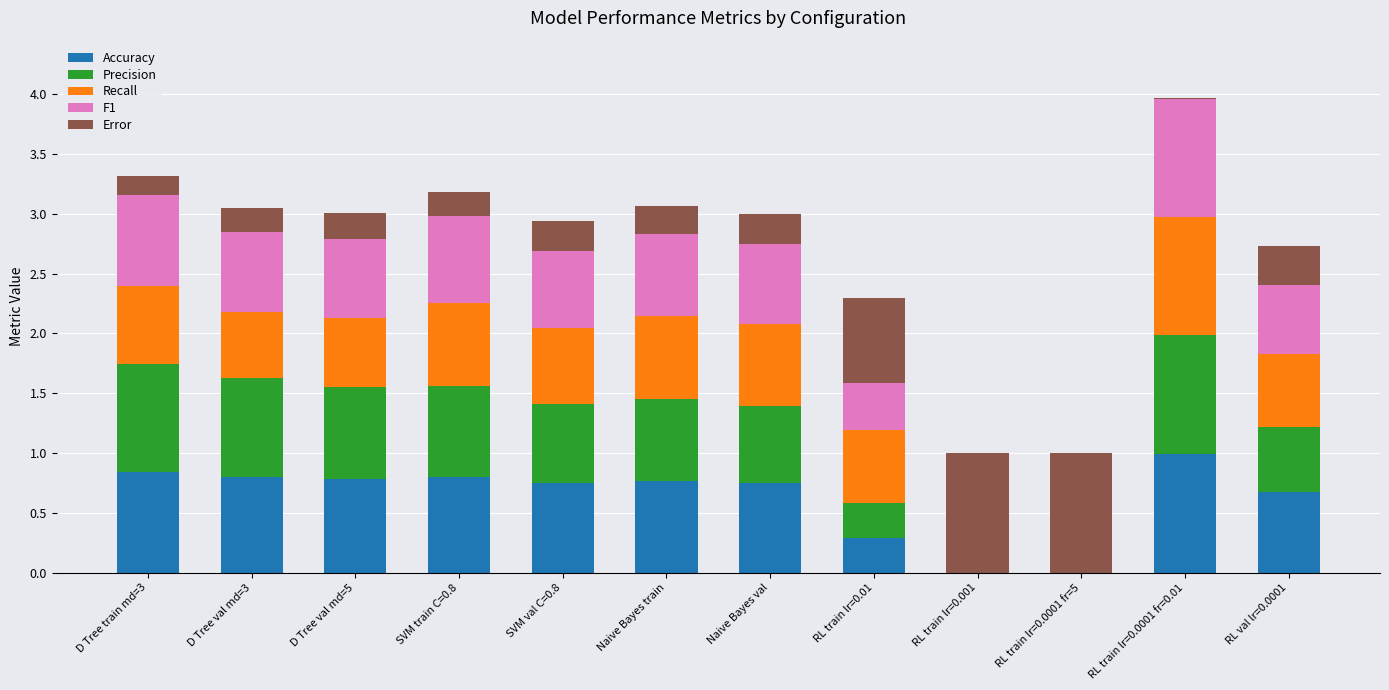

What is the sum of the Accuracy values at SVM val C=0.8 and D Tree val md=3?

1.5